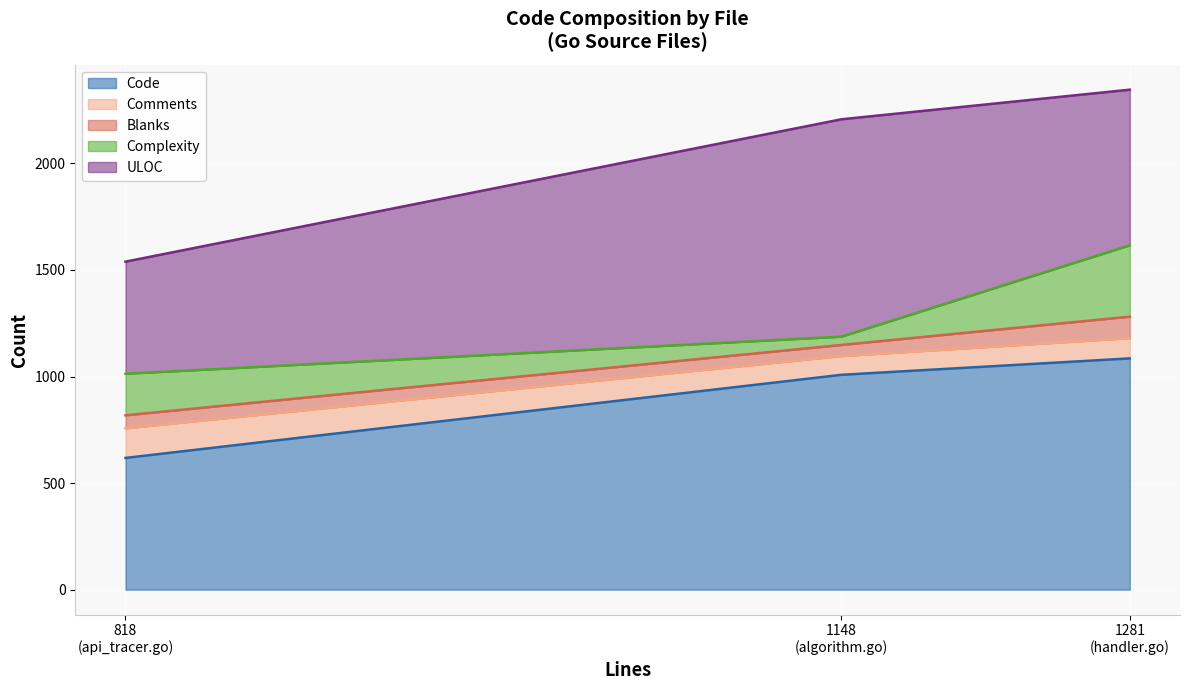

List the labels in order of ULOC line value, largest first.

1281
(handler.go), 1148
(algorithm.go), 818
(api_tracer.go)